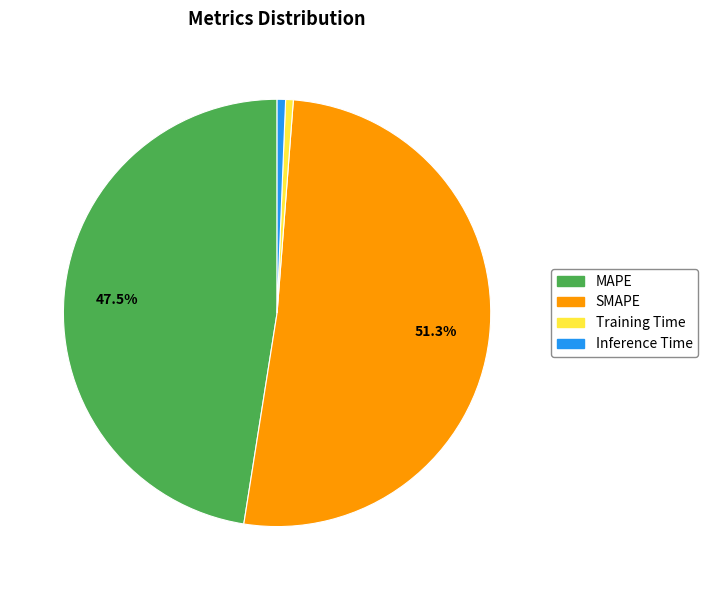

To the nearest percent, what portion does Training Time represent?

1%